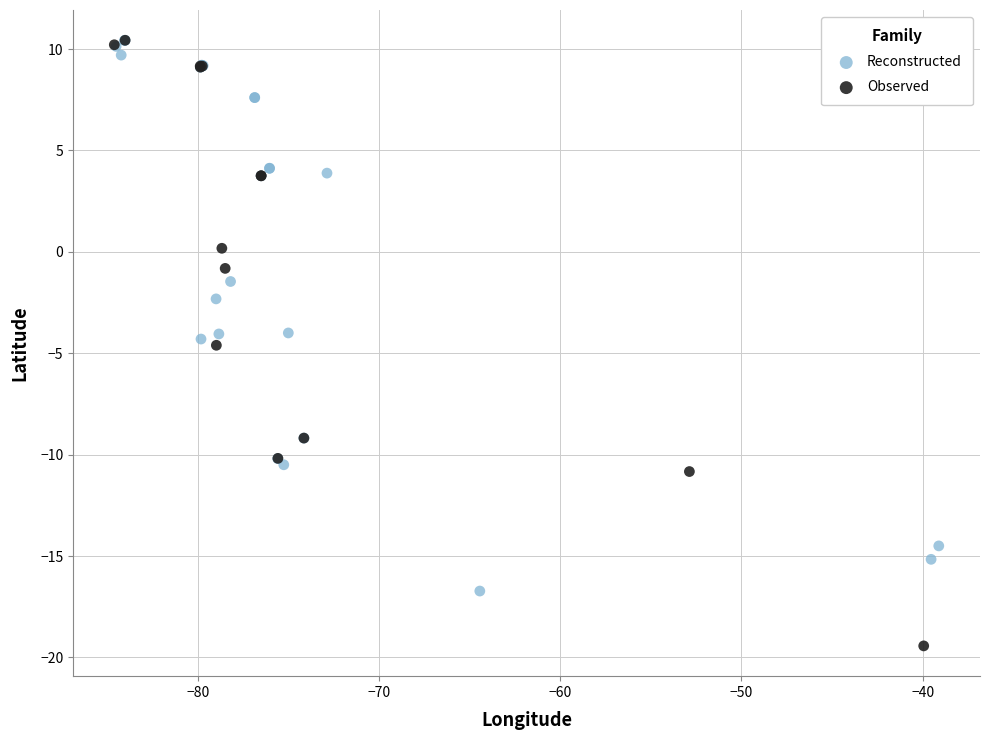

Which series has the largest Y range (max minus min)?

Observed